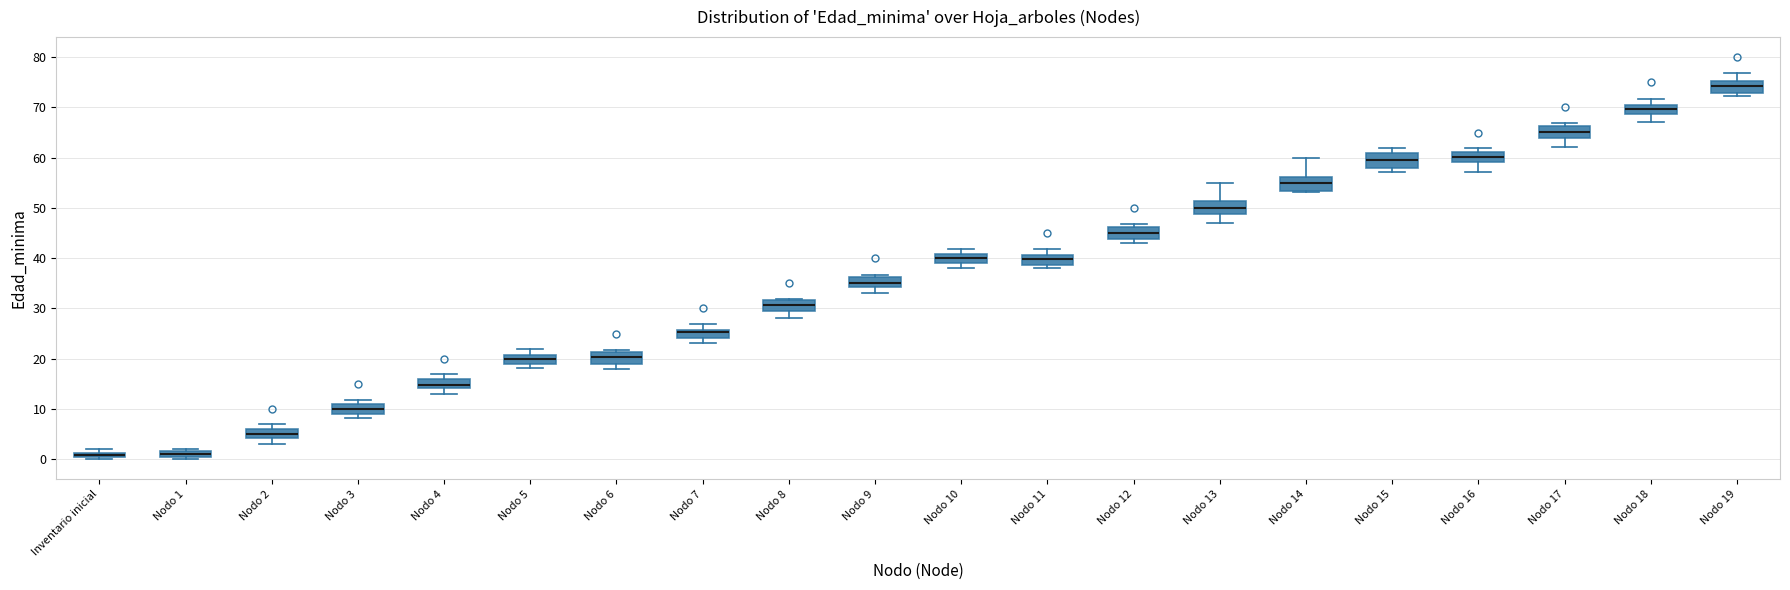

Where does the upper whisker of the box for Nodo 19 end on the y-axis? The values are not printed on the chart, so give them approximately, as read against the axis.

77